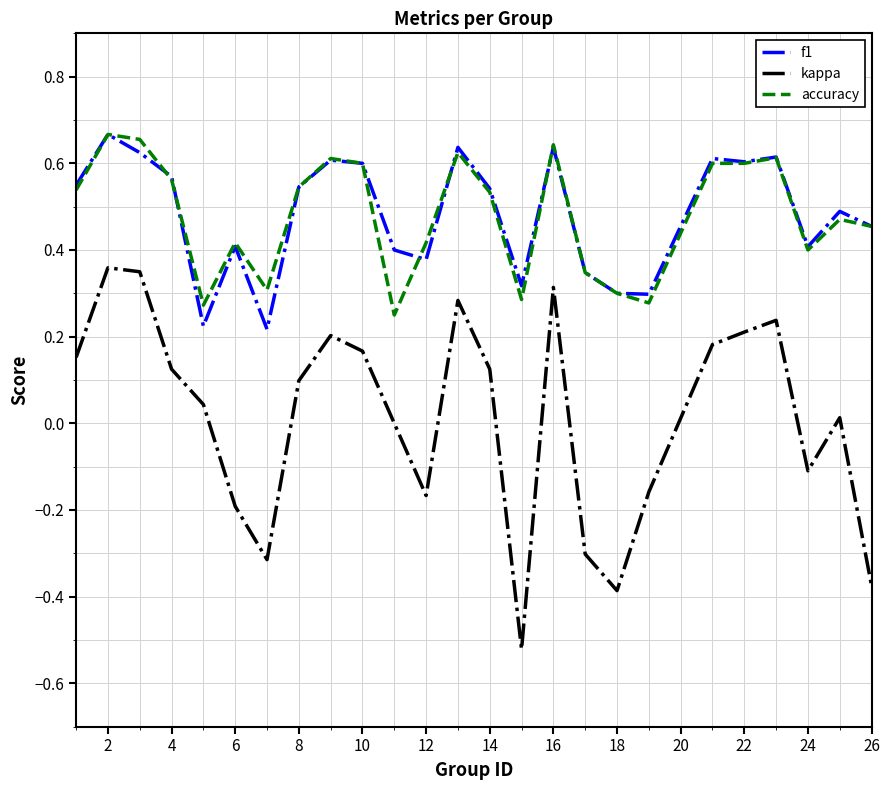

Which series has the widest spread of values?

kappa